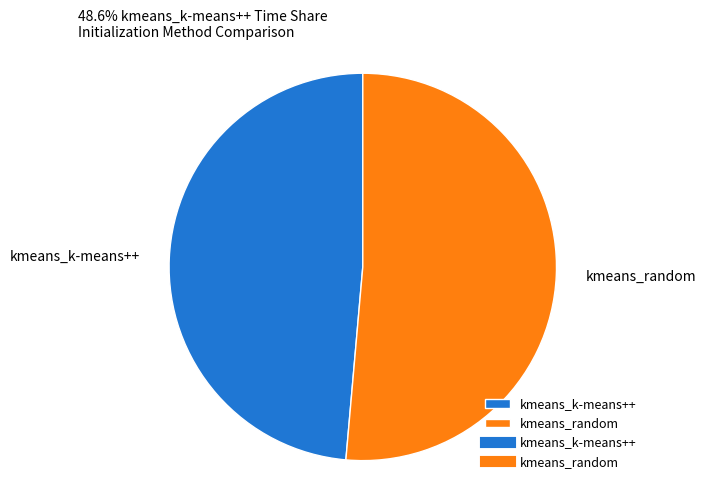

Approximately how many times larger is the value at kmeans_random compared to kmeans_k-means++?

1.1